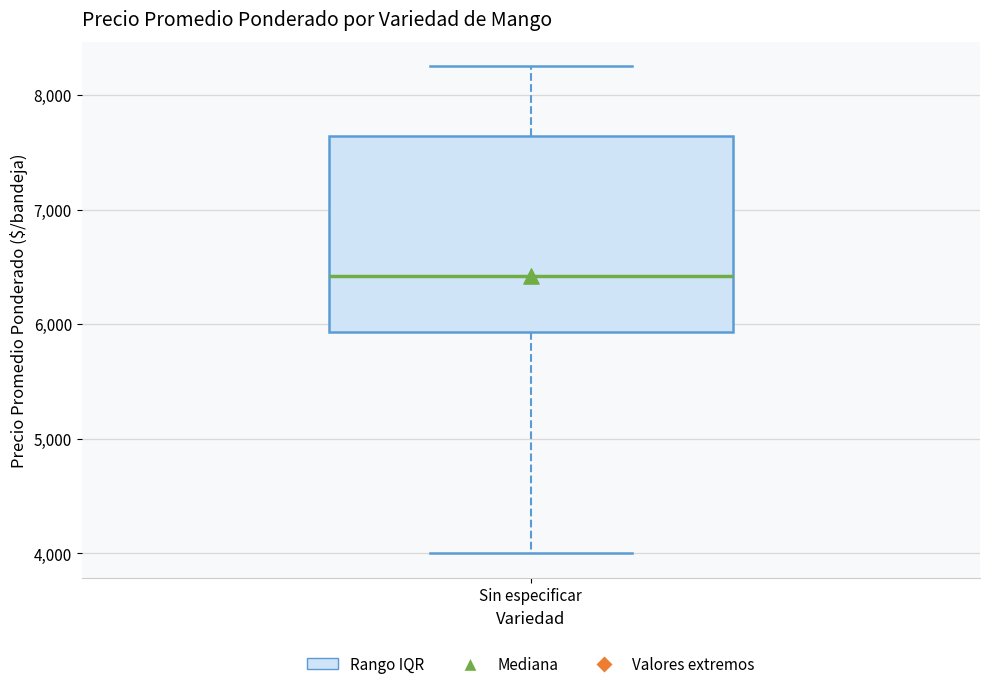

Read this box plot against the y-axis: the position of the median line, the range covered by the box, and the ends of both whiskers. The values are not printed on the chart, so give them approximately, as read against the axis.

median 6400, box 5900 to 7600, whiskers 4000 to 8300